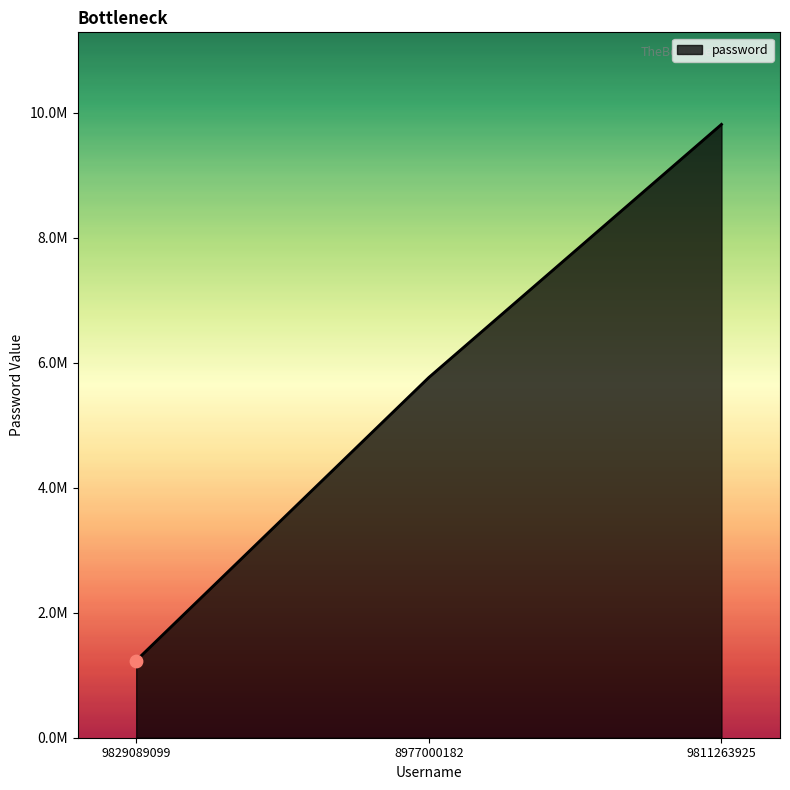

Which has a higher value, 9811263925 or 9829089099?

9811263925